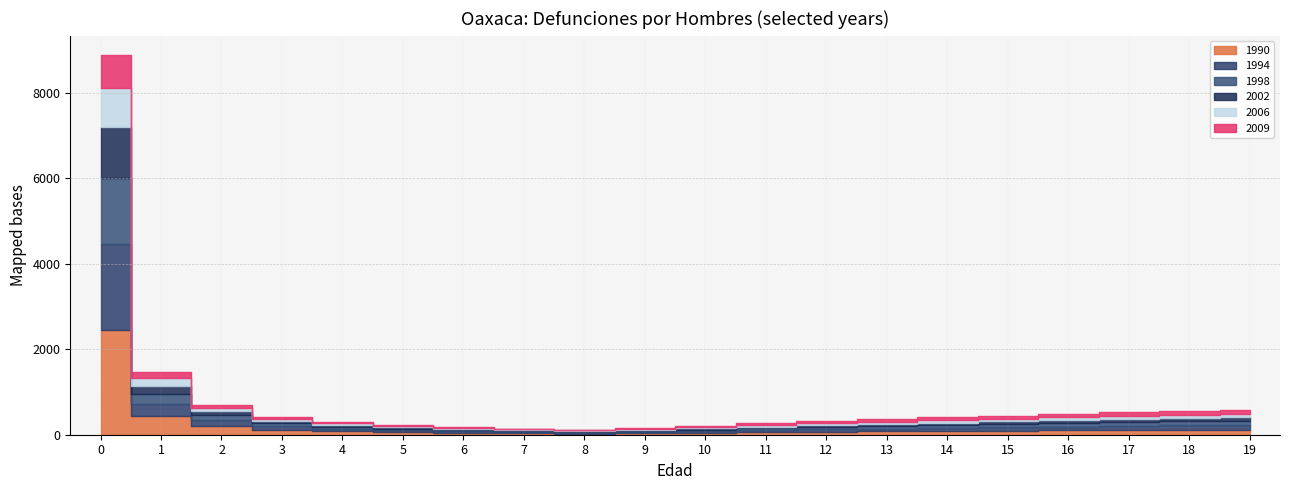

How many distinct data groups are displayed?

6